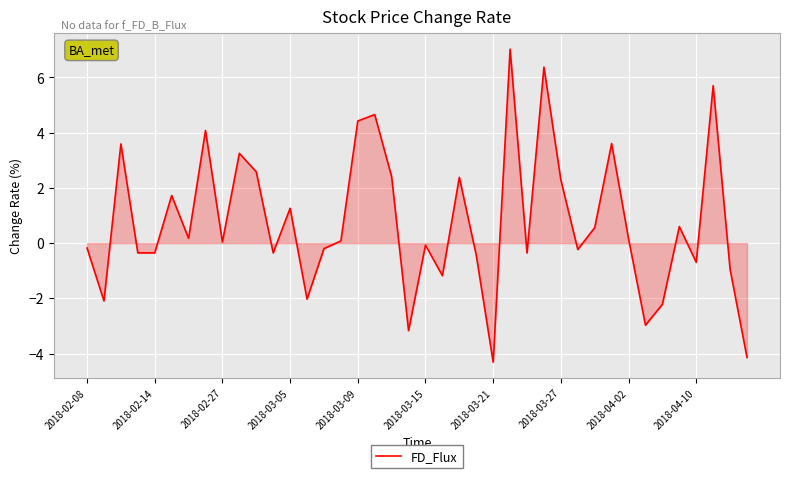

What is the smallest value displayed?

-4.3